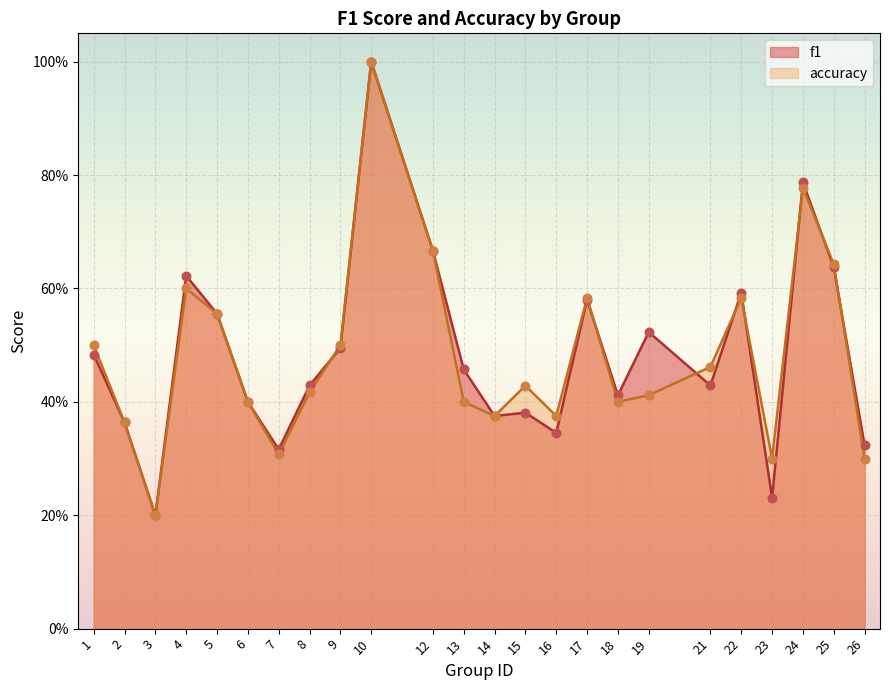

Which series contains the highest Y value?

f1